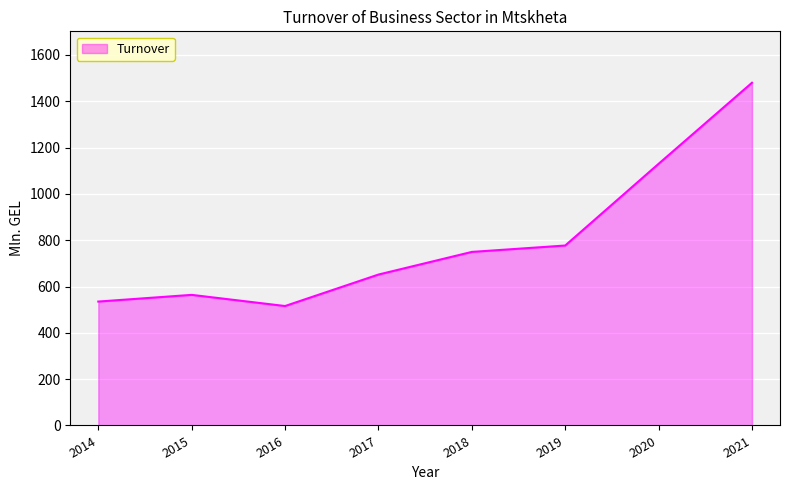

What is the smallest value displayed?

515.8